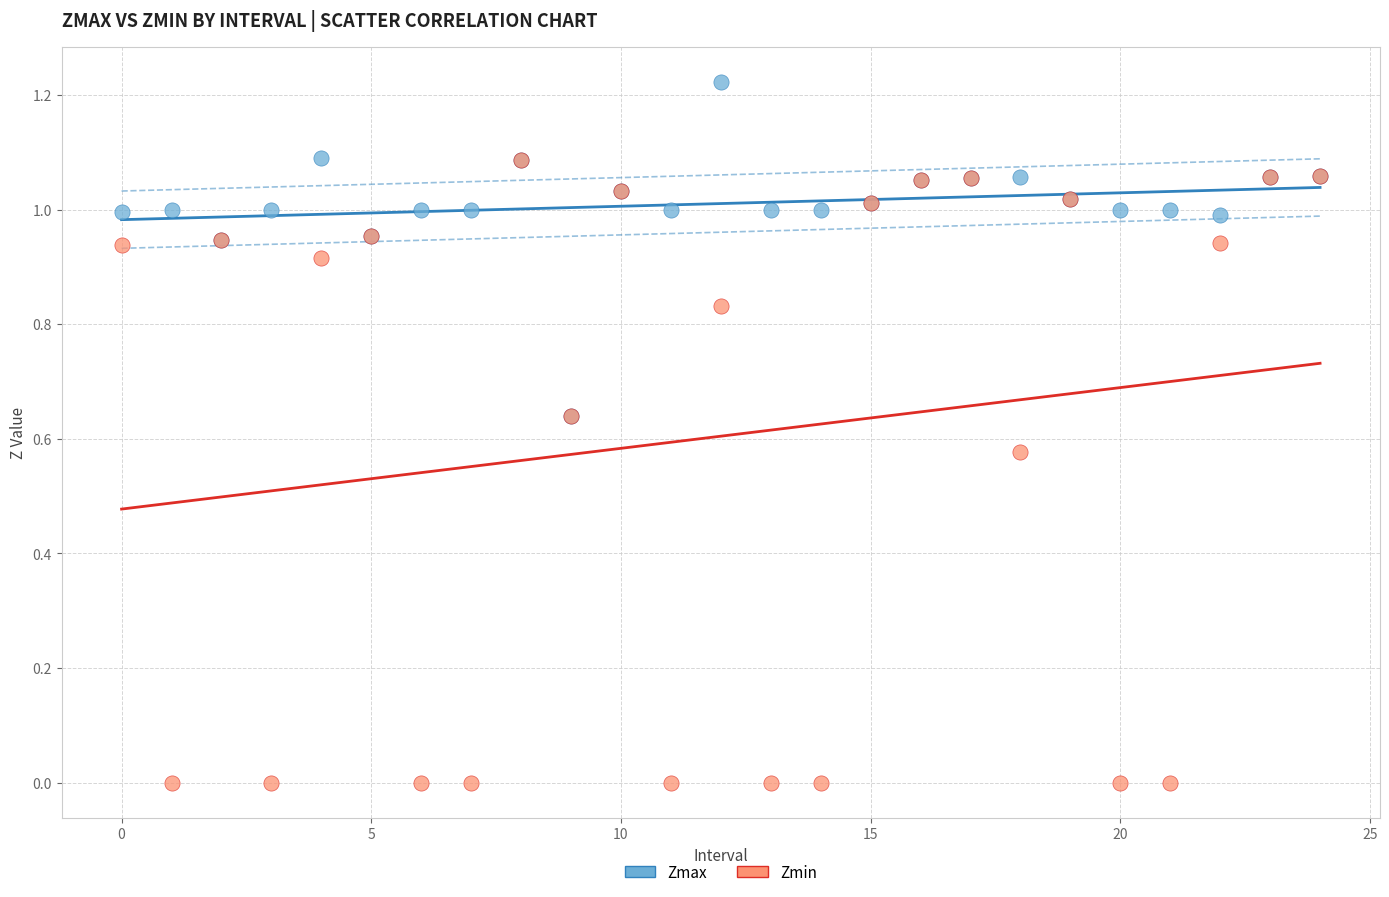

Which series contains the lowest Y value?

Zmin